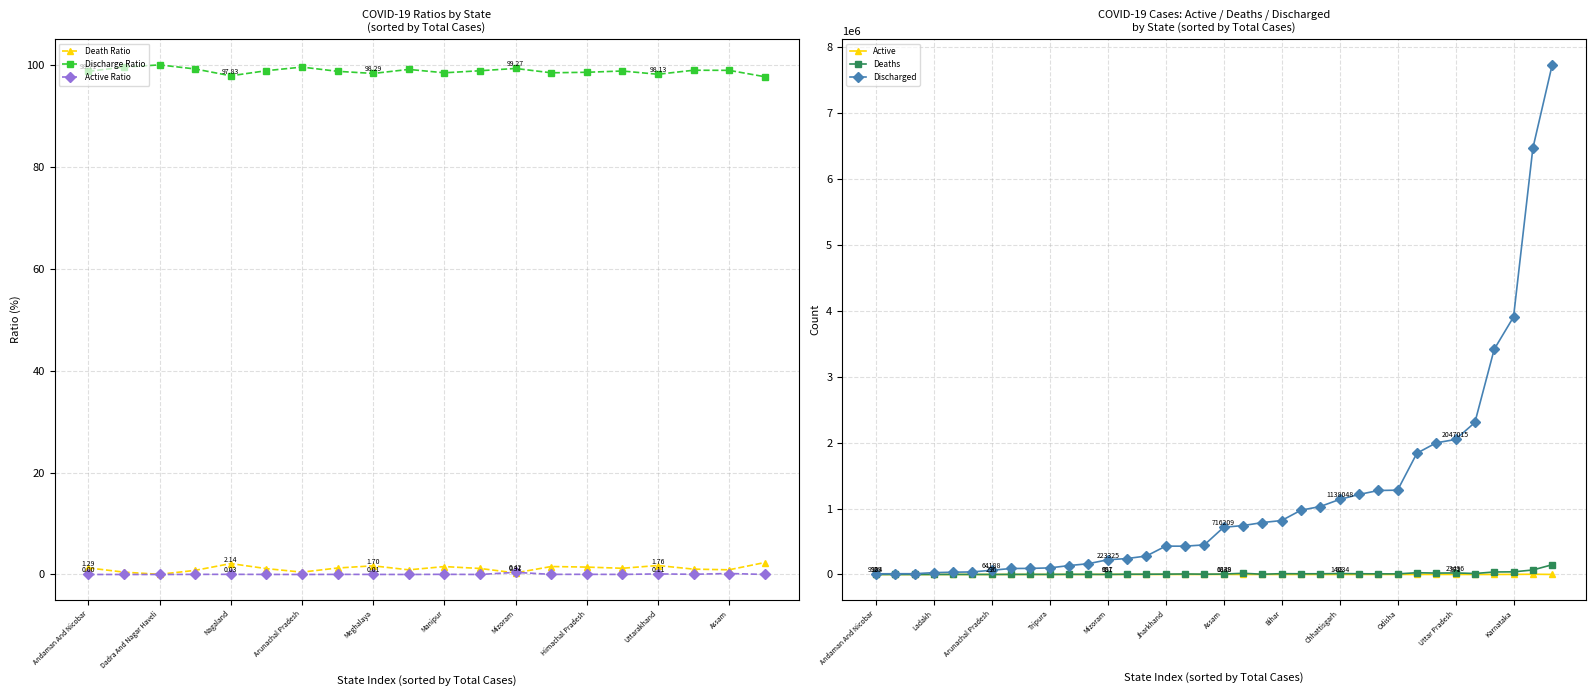

At which label does Active Ratio reach its peak?

Mizoram